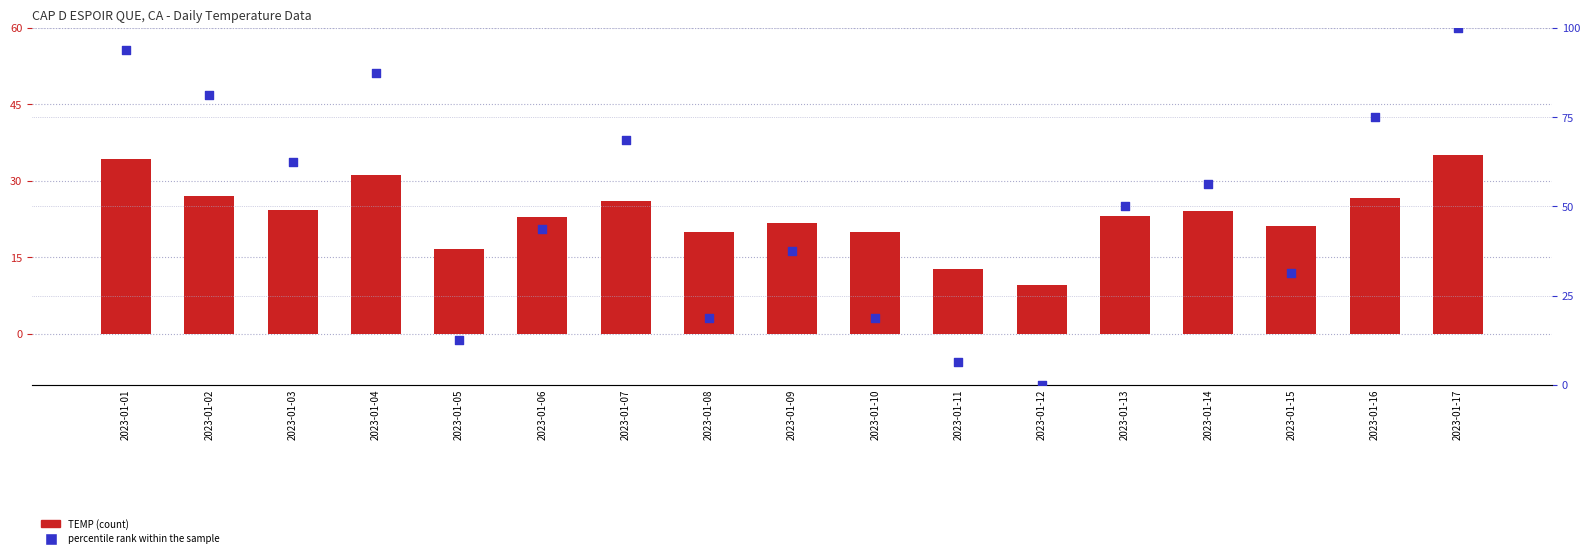

What is the total value across all series at 2023-01-16?

101.7